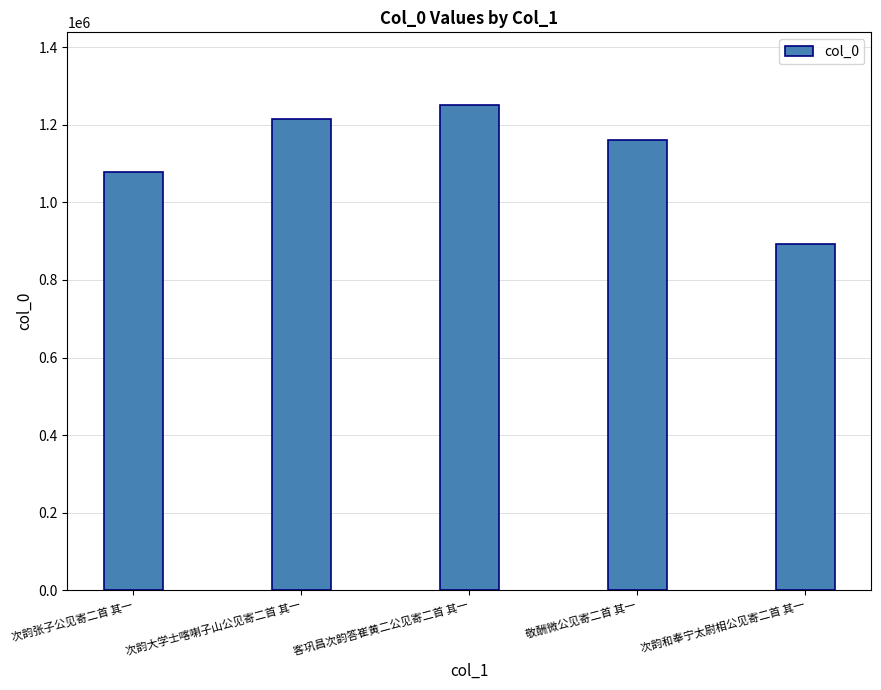

What is the difference between the maximum and minimum values?

358903